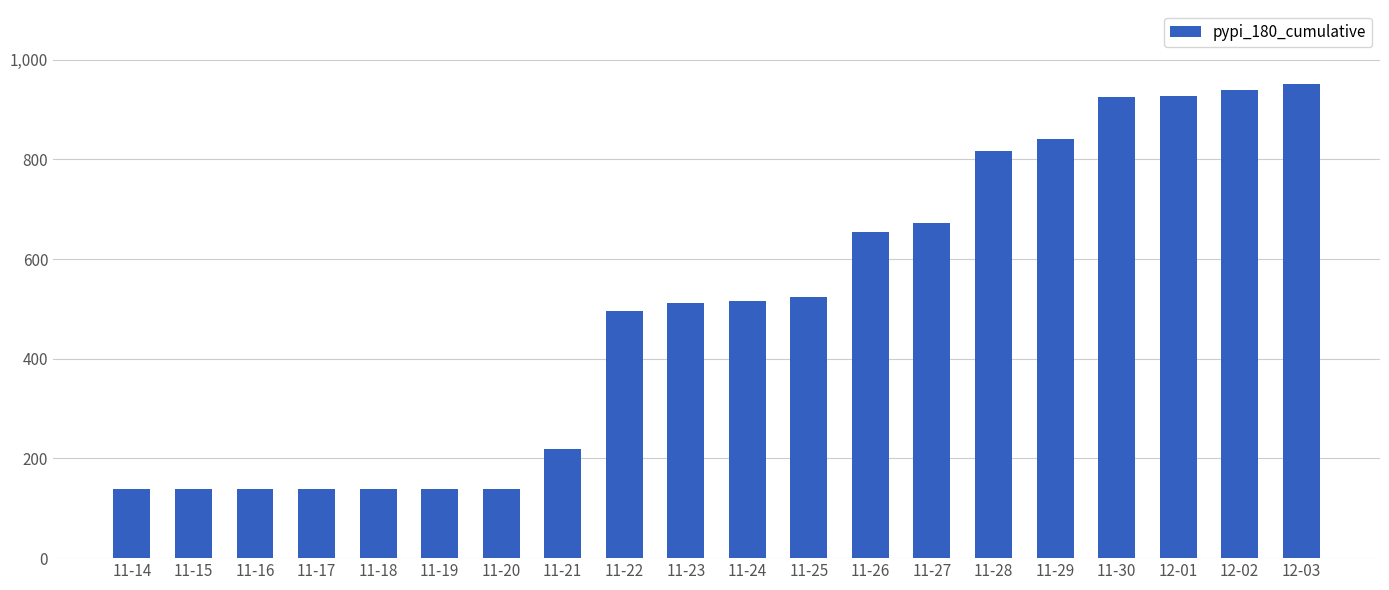

Read the value at 11-20, to the nearest 50.

150